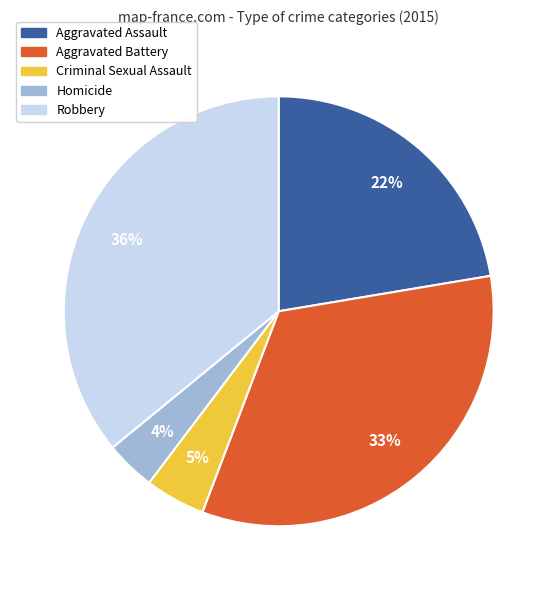

Combined, do Aggravated Battery and Aggravated Assault account for over 50%?

Yes